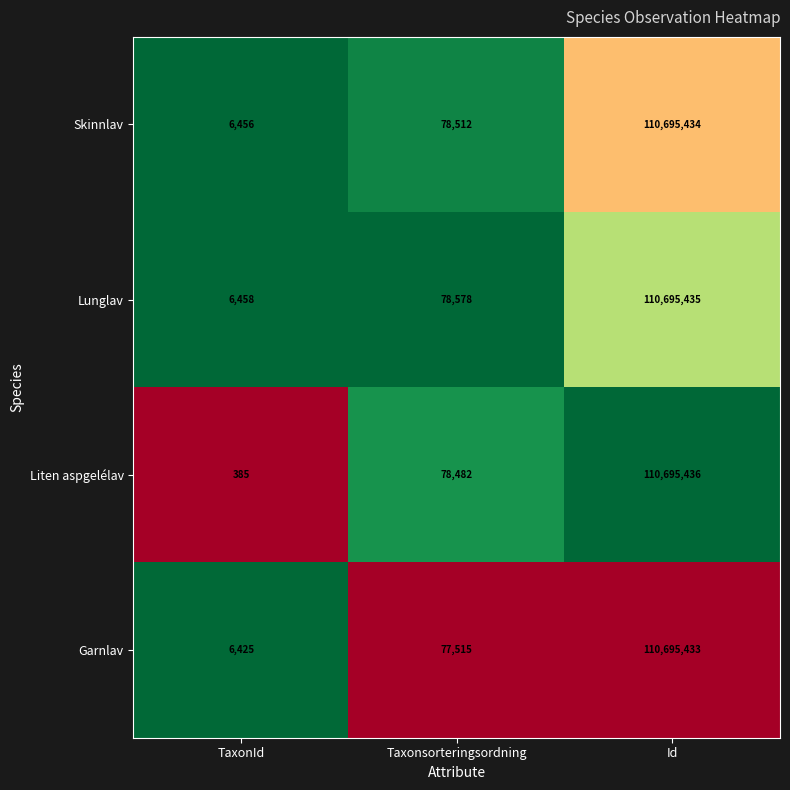

What is the difference between the highest and lowest values at TaxonId?

6073